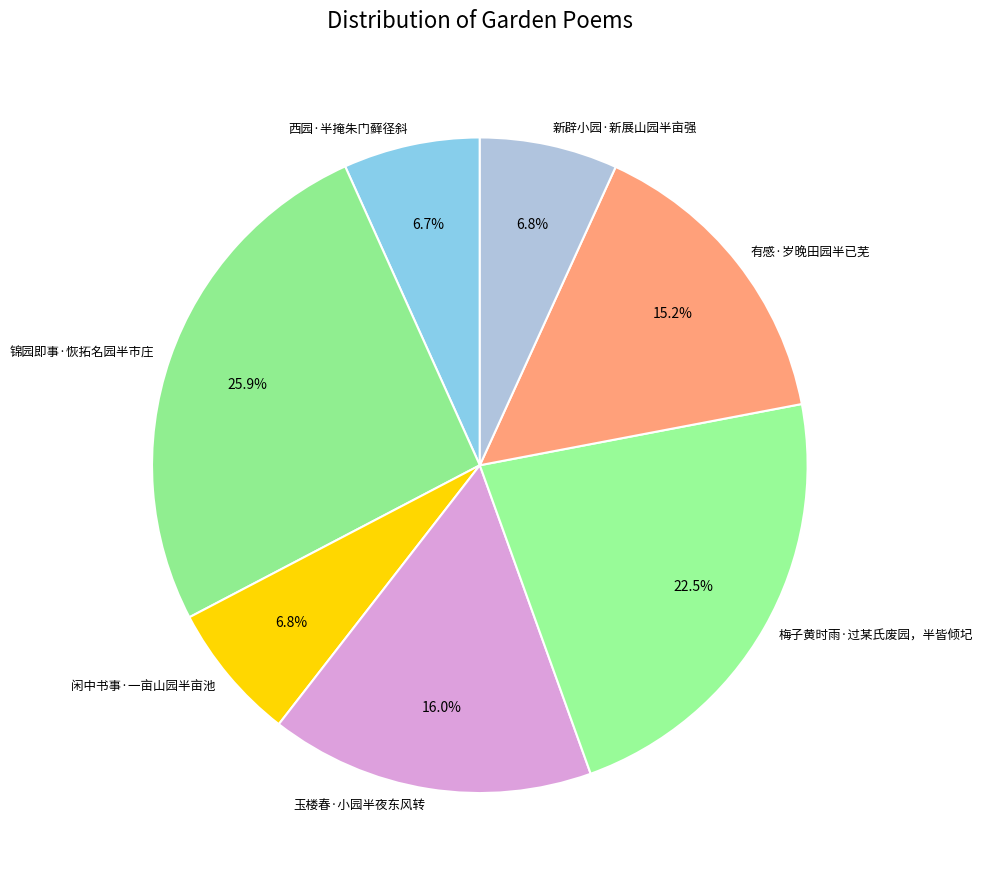

To the nearest percent, what is the combined percentage of 玉楼春·小园半夜东风转 and 锦园即事·恢拓名园半市庄?

42%